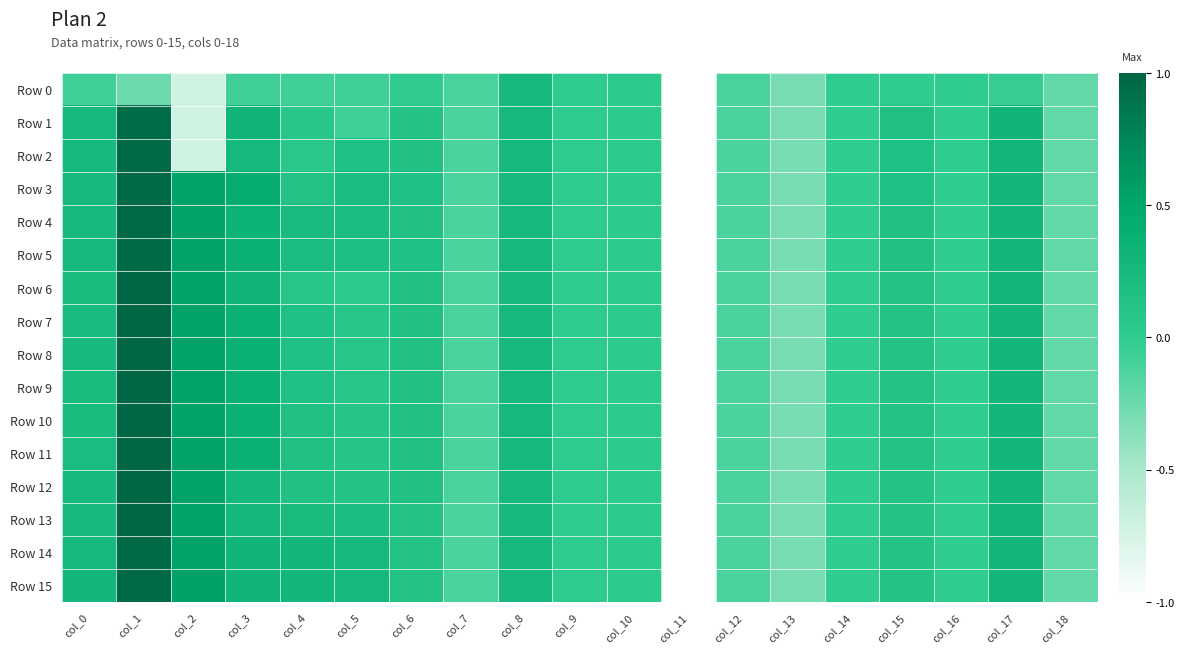

Which has a higher value, col_4 or col_5?

col_4